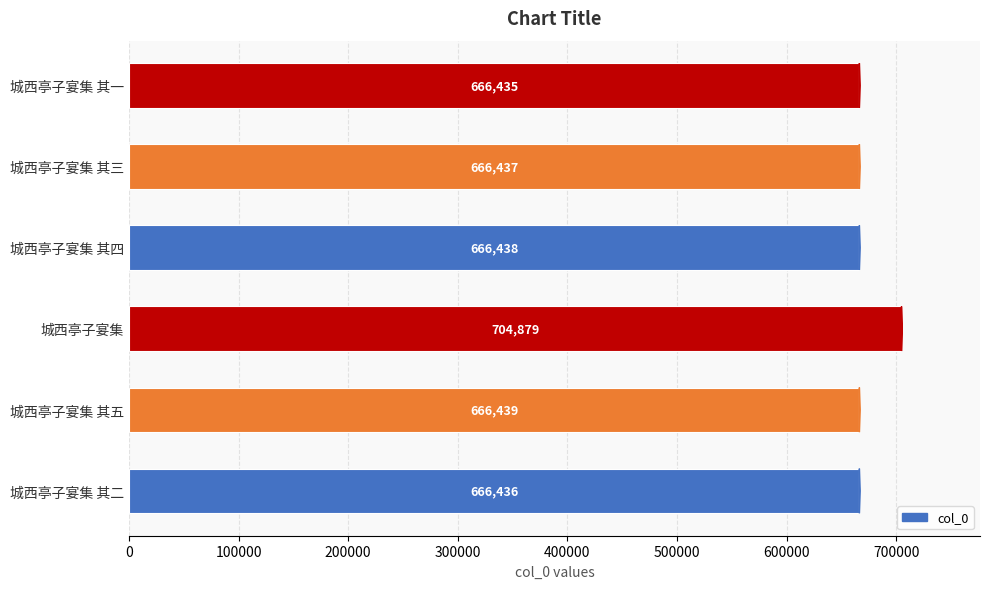

Rank the categories by value from highest to lowest.

城西亭子宴集, 城西亭子宴集 其五, 城西亭子宴集 其四, 城西亭子宴集 其三, 城西亭子宴集 其二, 城西亭子宴集 其一